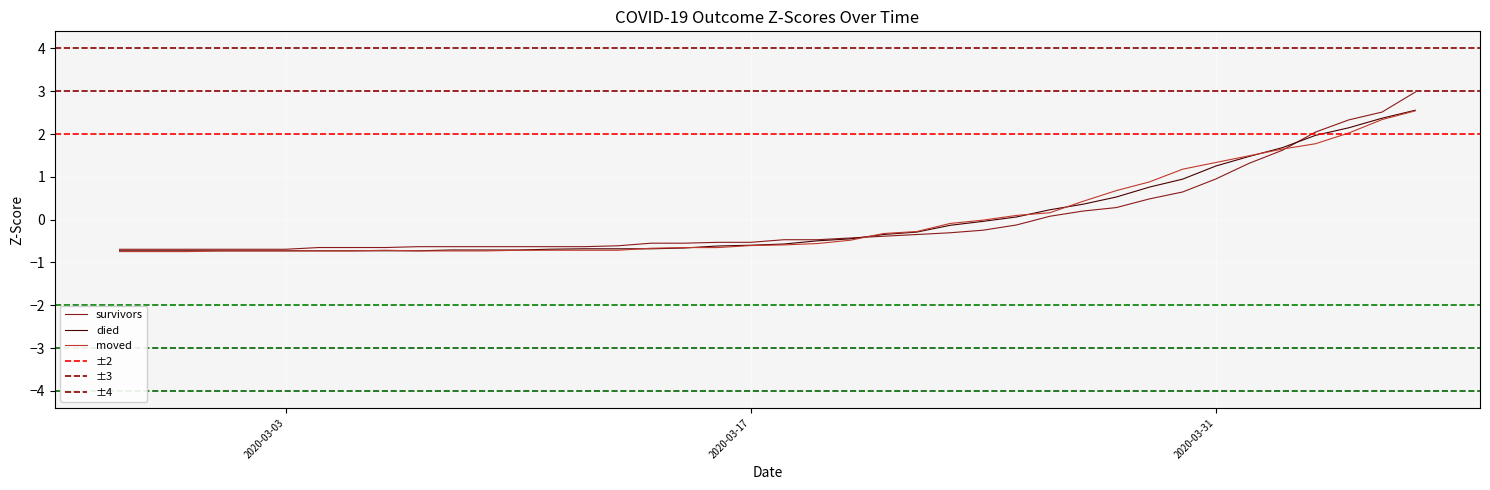

Count the number of data series in this chart.

3